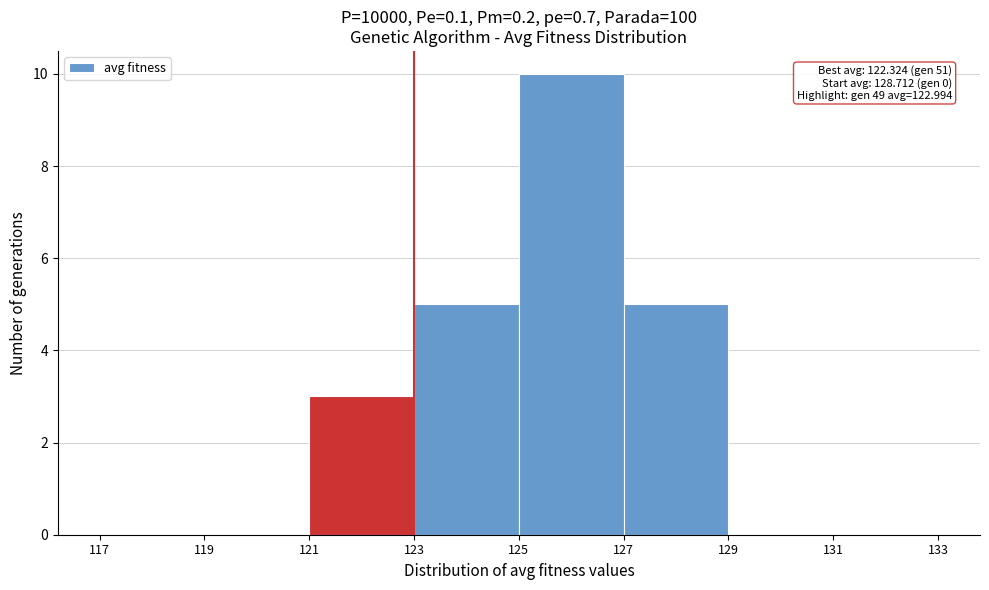

Over which range of the x-axis is the bar tallest?

125 to 127